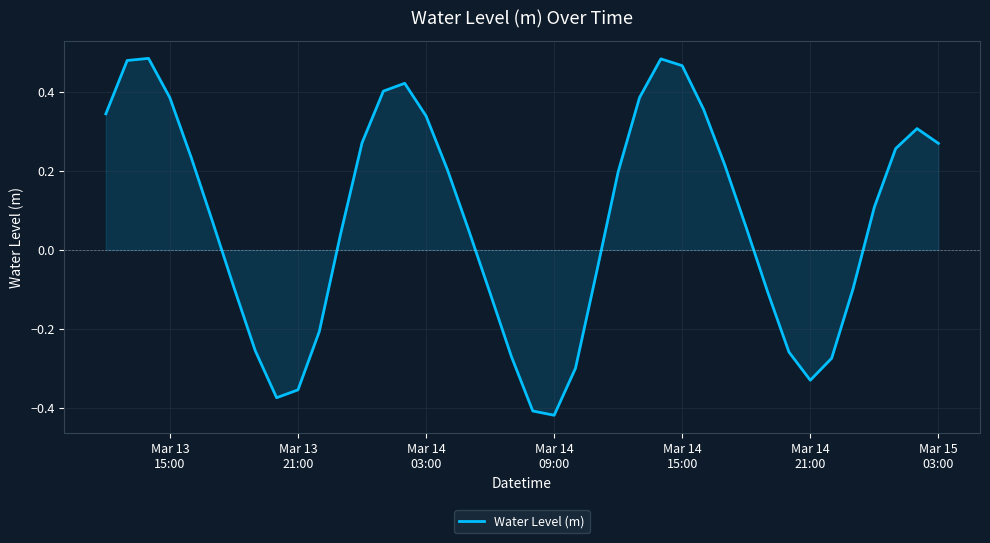

How many lines are shown in the chart?

1